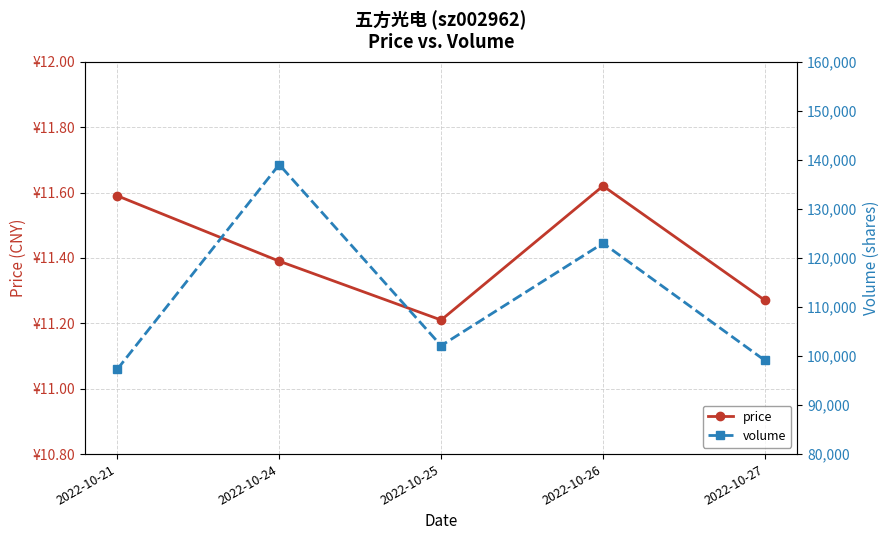

The value of volume at 2022-10-21 is 97297.0. True or false?

True